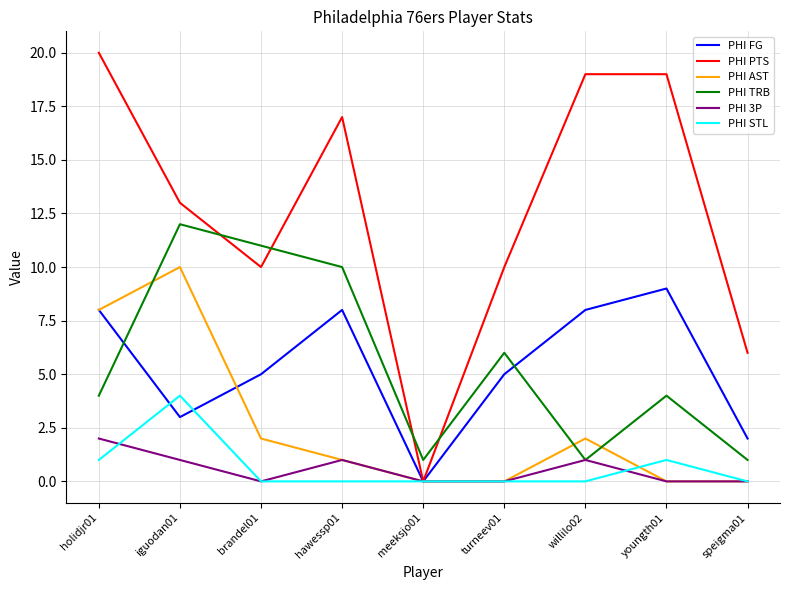

Is this an area chart (filled region under the line)?

No